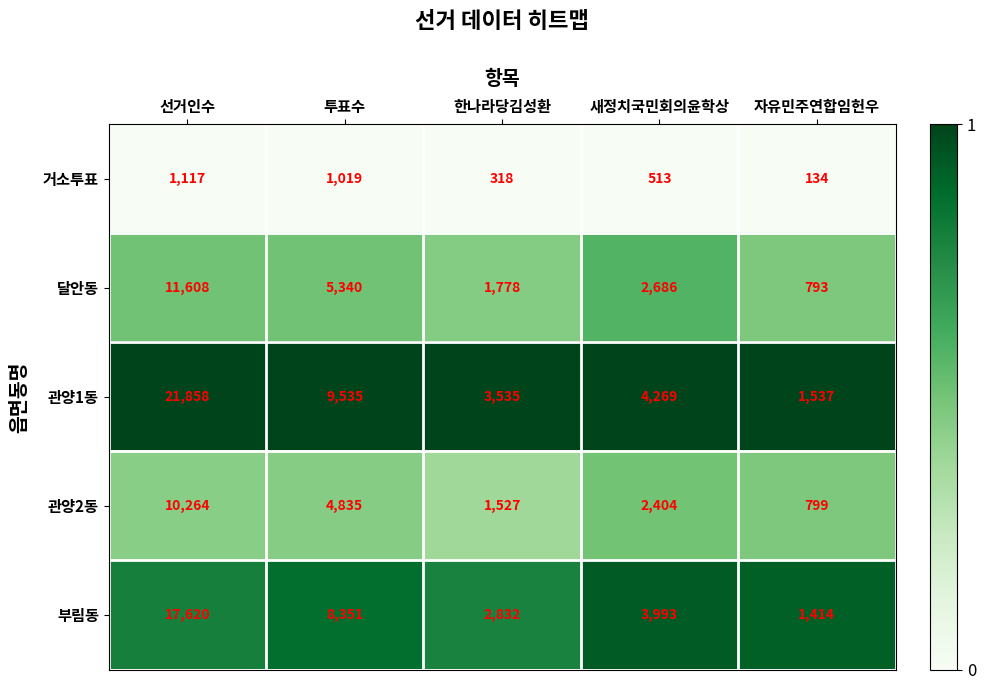

Is the value of 관양1동 at 자유민주연합임헌우 greater than the value of 부림동 at 새정치국민회의윤학상?

No